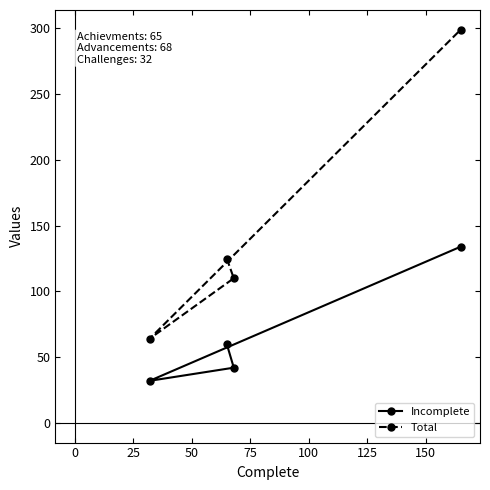

Is this an area chart (filled region under the line)?

No